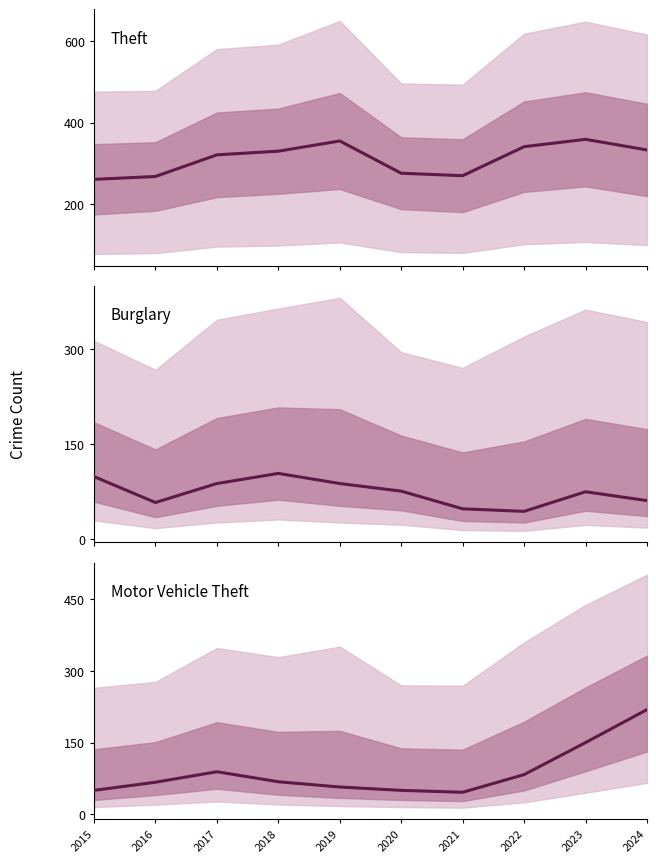

What is the value of the Motor Vehicle Theft point at the 1st from the left?

50